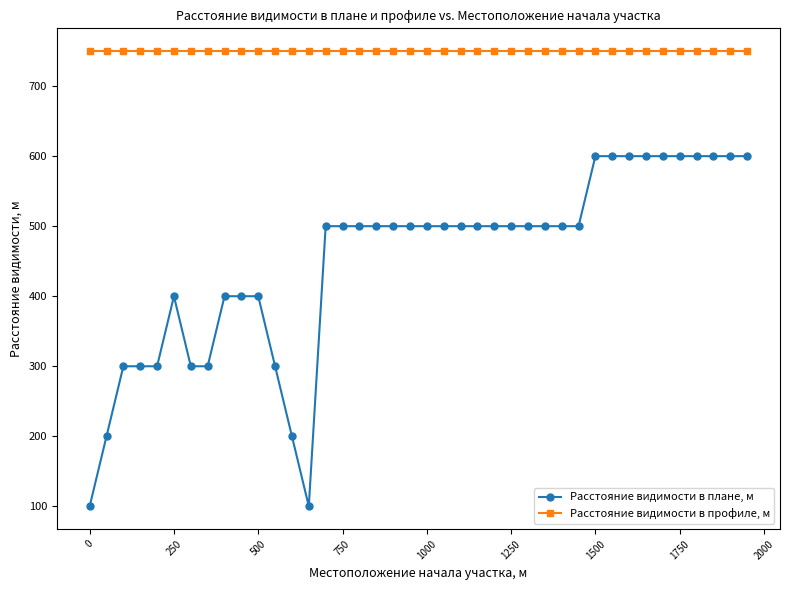

Rank the series by their maximum value, from lowest to highest.

Расстояние видимости в плане, м, Расстояние видимости в профиле, м